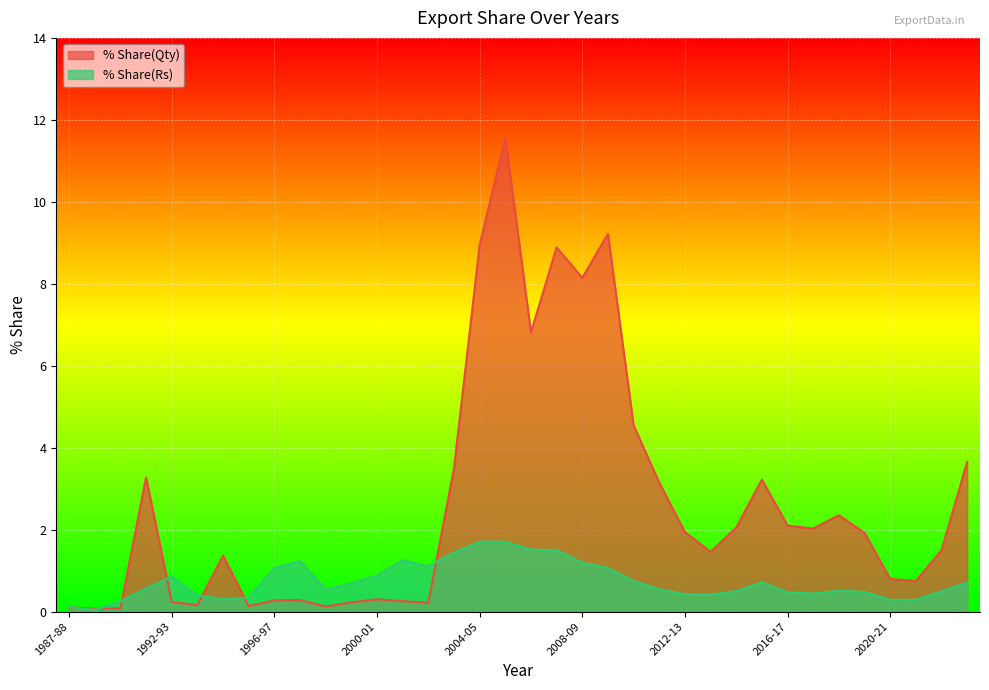

Where is the first local maximum for % Share(Rs)?

1992-93